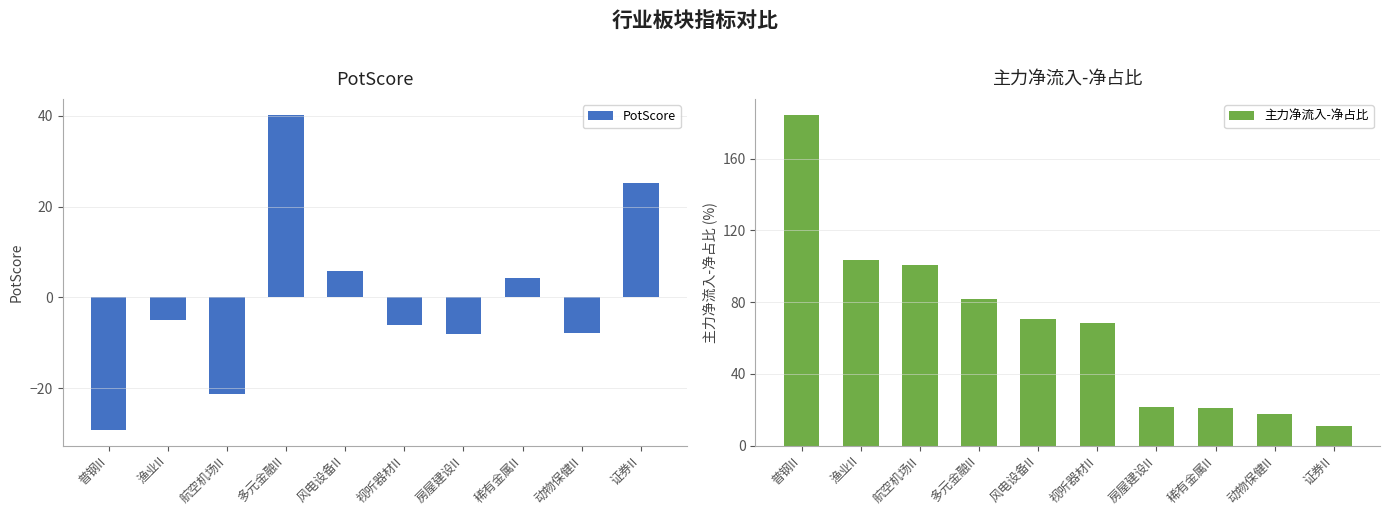

Which category has the lowest value in the 主力净流入-净占比 series?

证券II